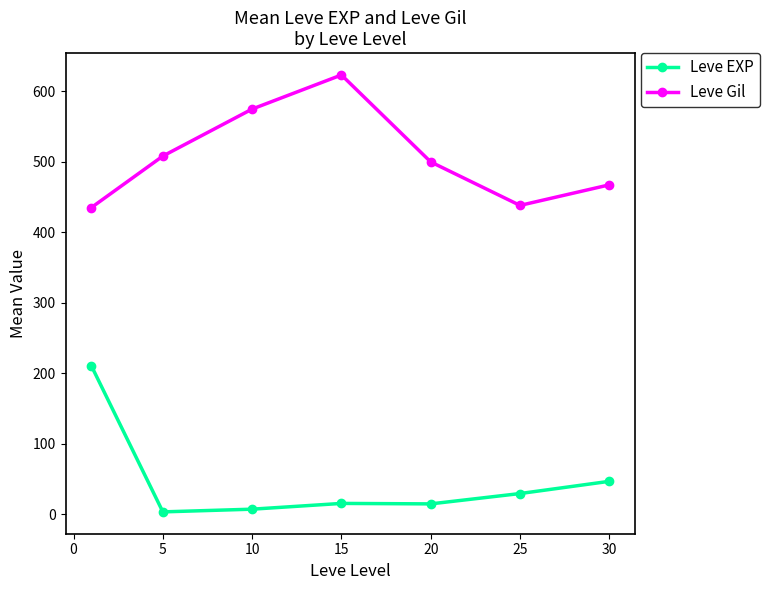

What is the minimum value for Leve Gil?

435.3